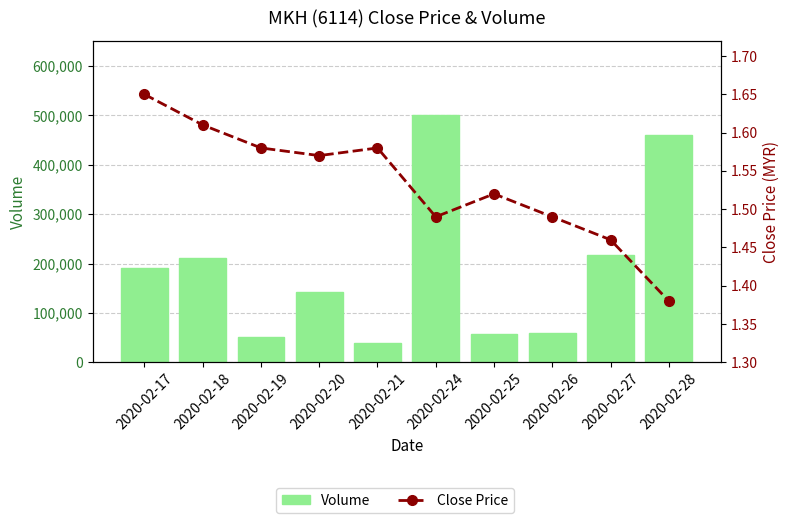

Between 2020-02-19 and 2020-02-21, which series saw the biggest shift?

Volume